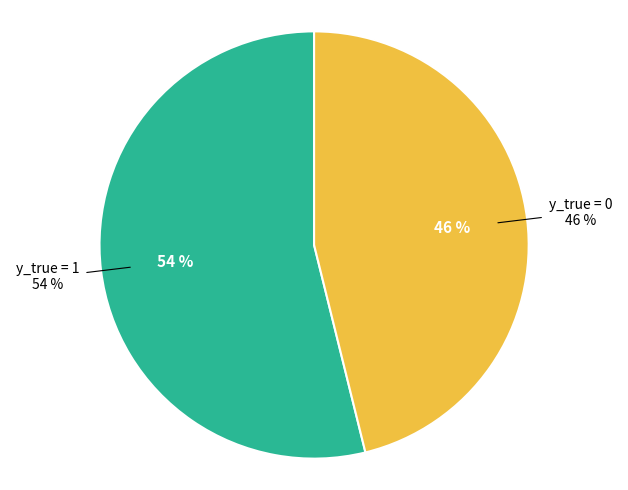

Is y_true = 1 the majority of the pie?

Yes